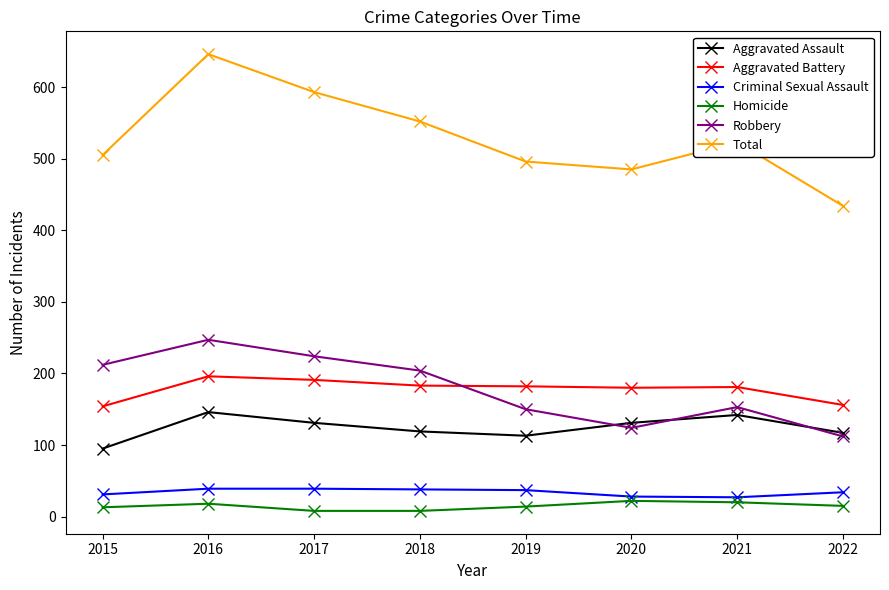

At which category does Aggravated Assault reach its first local peak?

2016